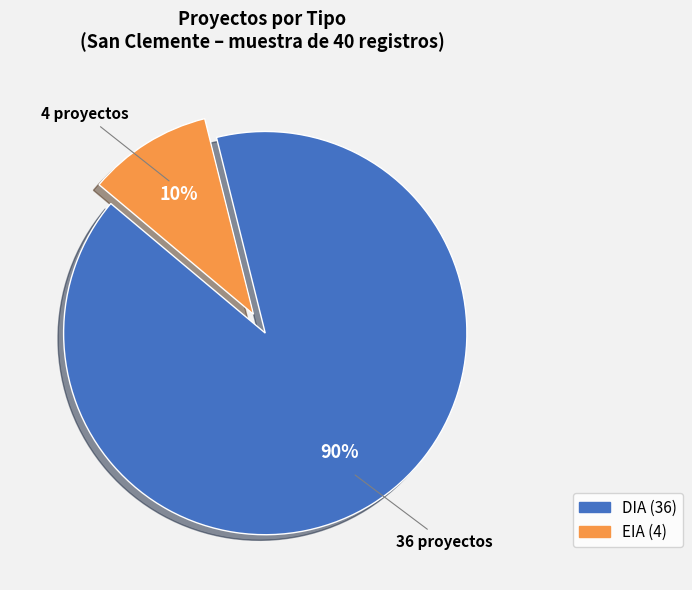

Which has a higher value, DIA or EIA?

DIA